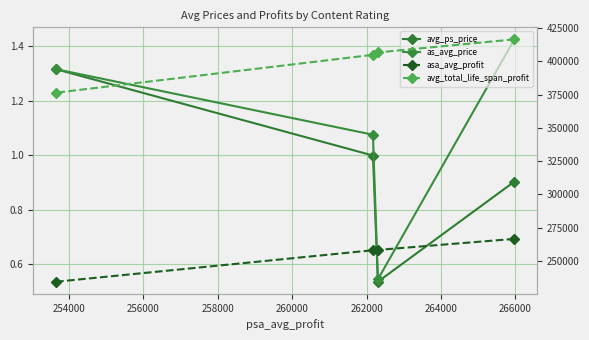

Reading left to right, extract all data points from this chart.

avg_ps_price: 0.9	0.5	1.0	1.3
as_avg_price: 1.4	0.5	1.1	1.3
asa_avg_profit: 266695.2	258414.0	258172.3	234568.2
avg_total_life_span_profit: 416381.0	406596.5	404772.3	376409.1